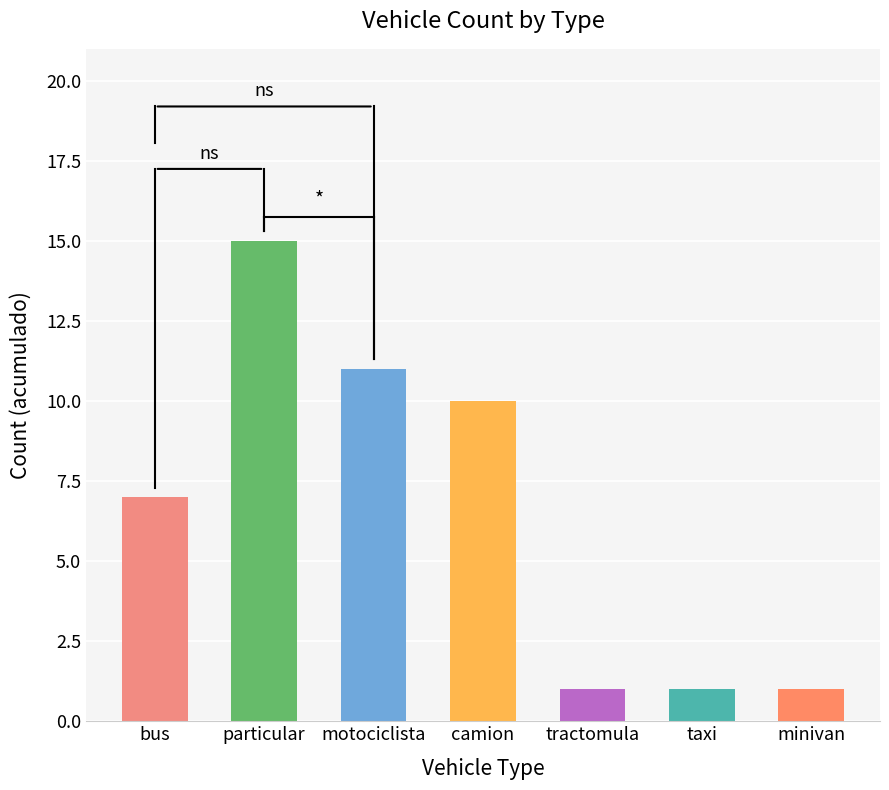

What is the average value?

7